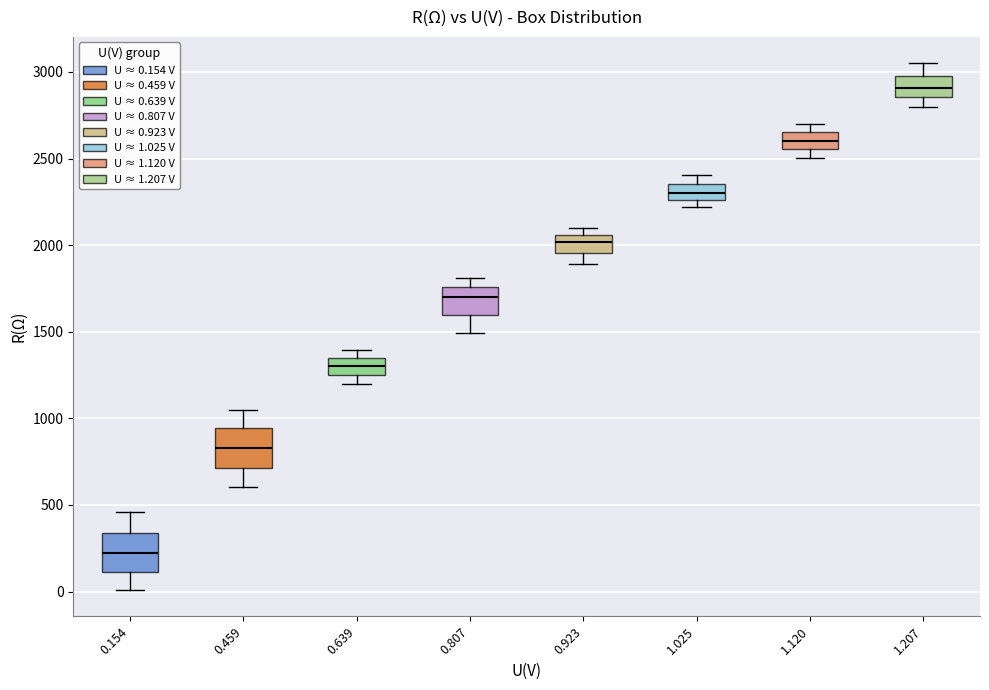

Which box has the highest median line?

1.207